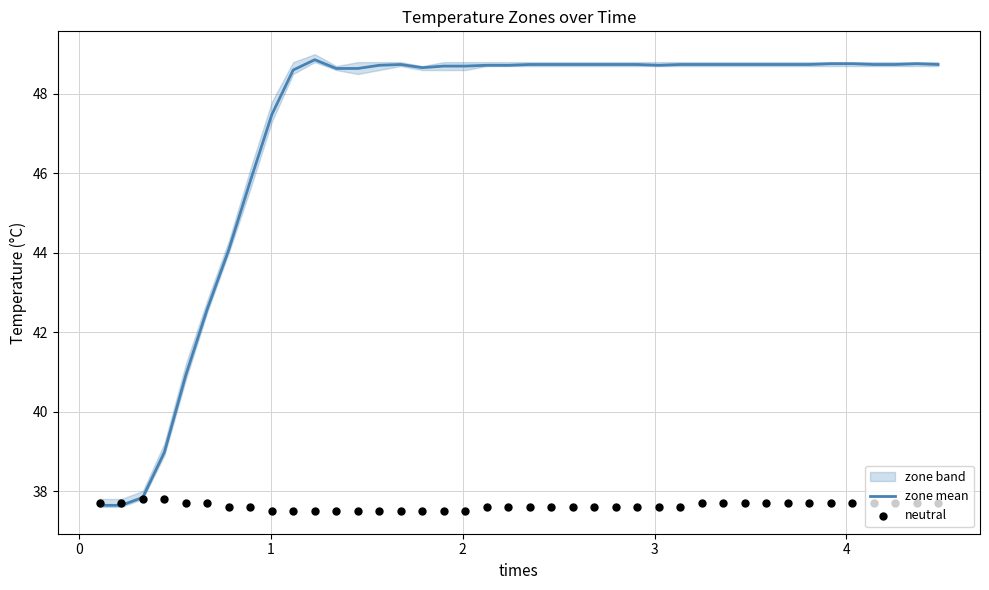

What is the maximum value for zone mean?

48.9